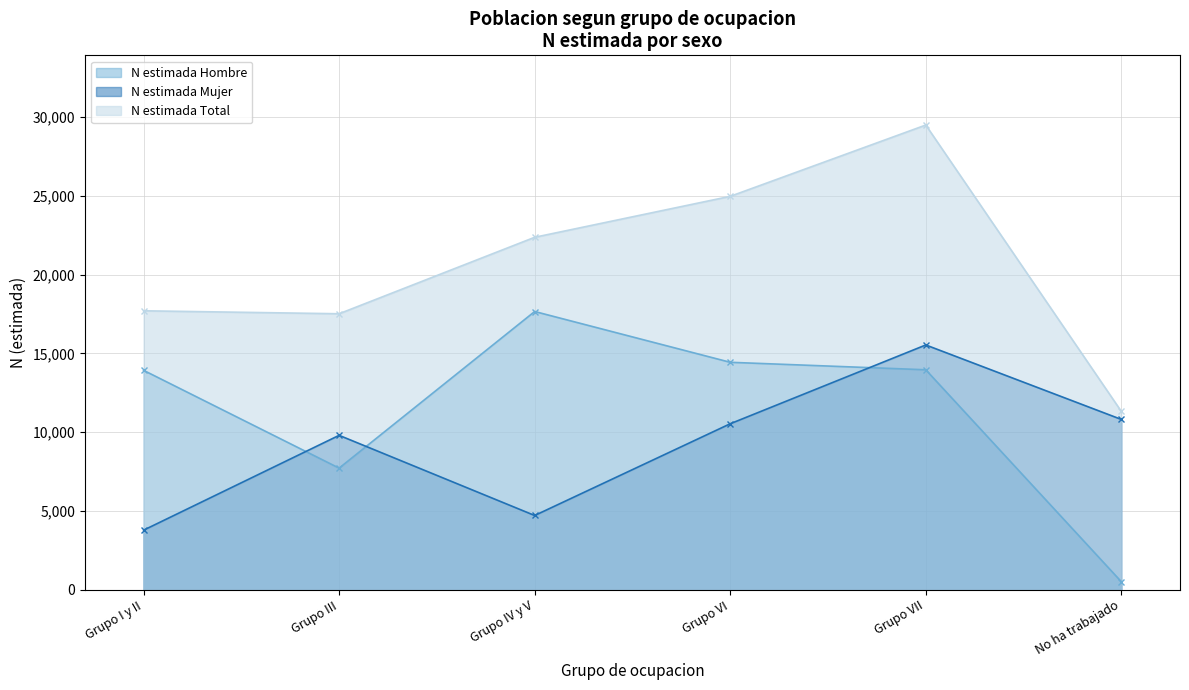

What is the spread (max minus min) of values at Grupo VII?

15535